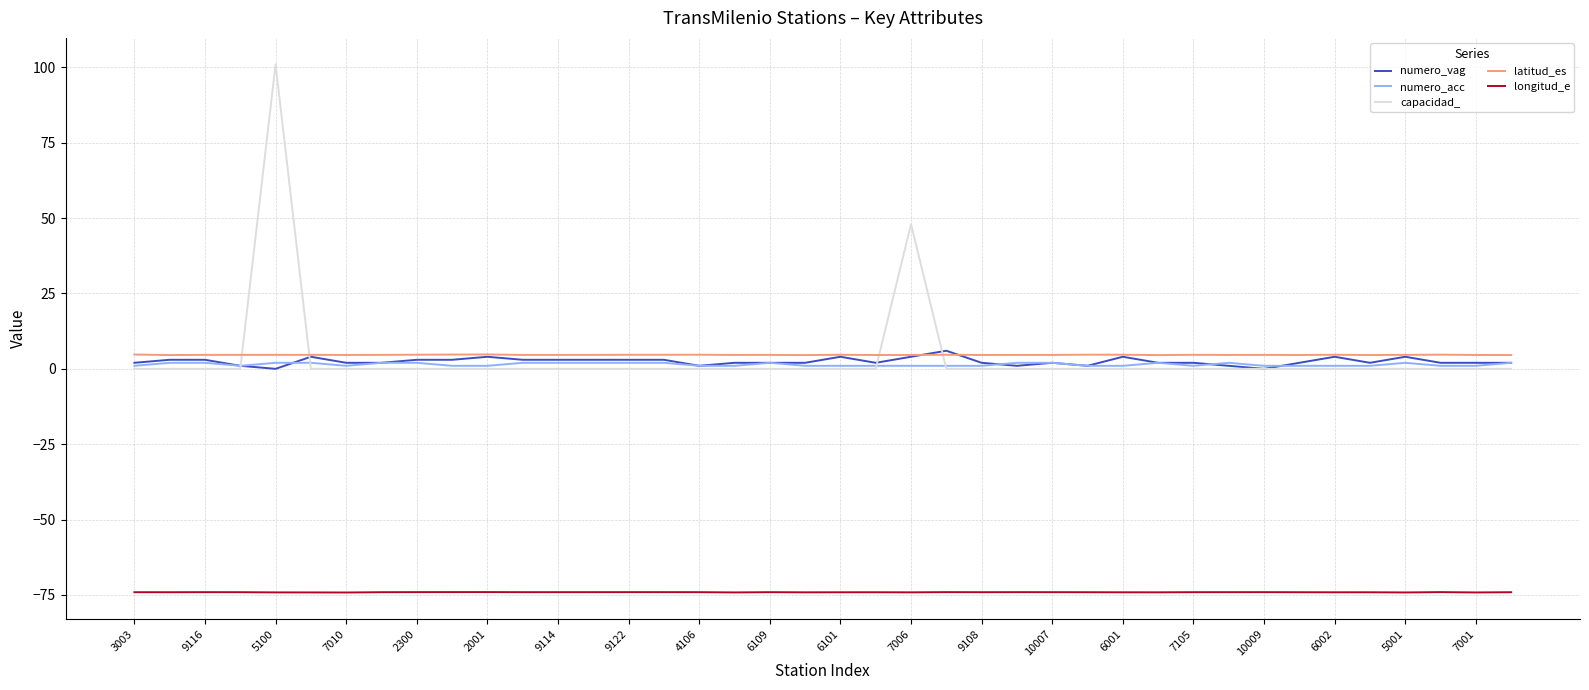

True or false: numero_vag and longitud_e intersect in this chart.

False